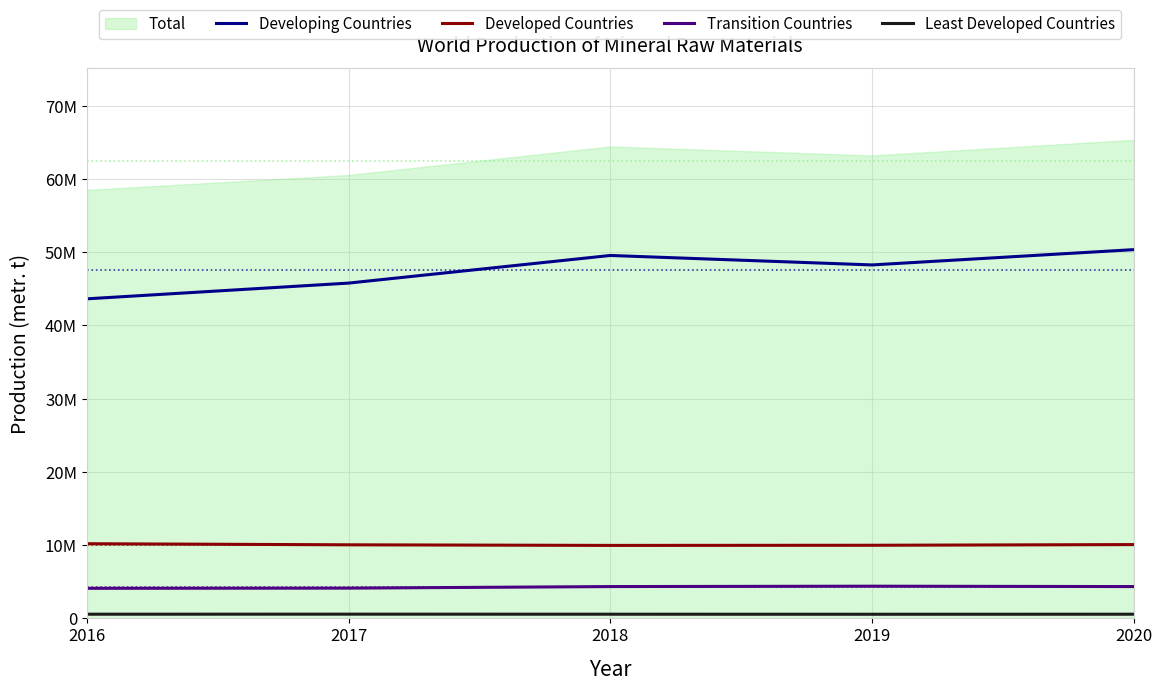

True or false: Least Developed Countries and Transition Countries cross at least once.

False